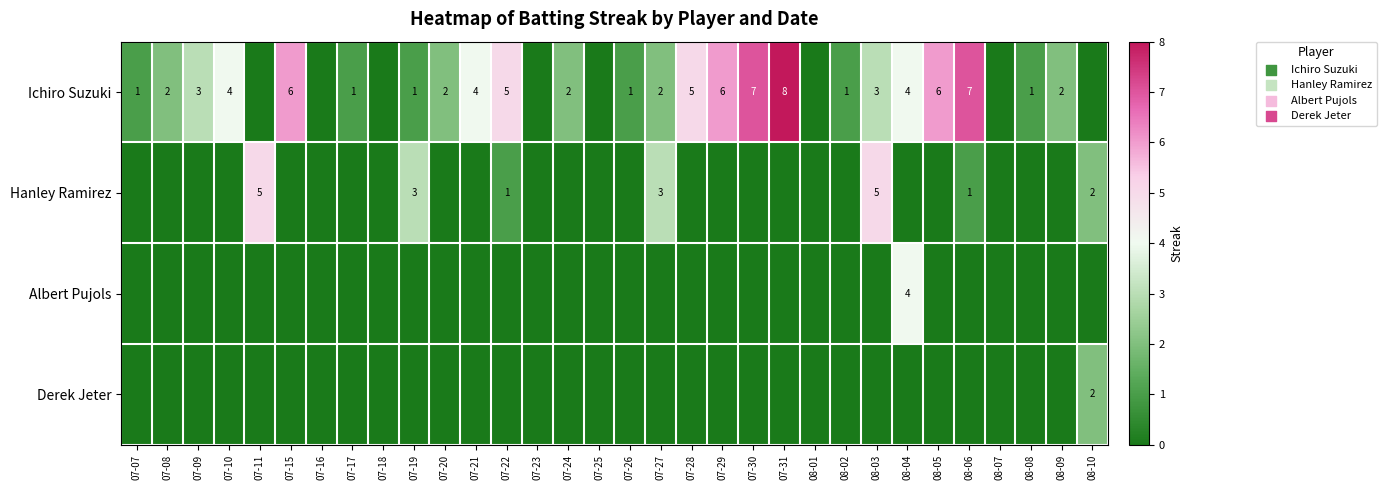

What is the difference between the Ichiro Suzuki values at 08-02 and 07-31?

7